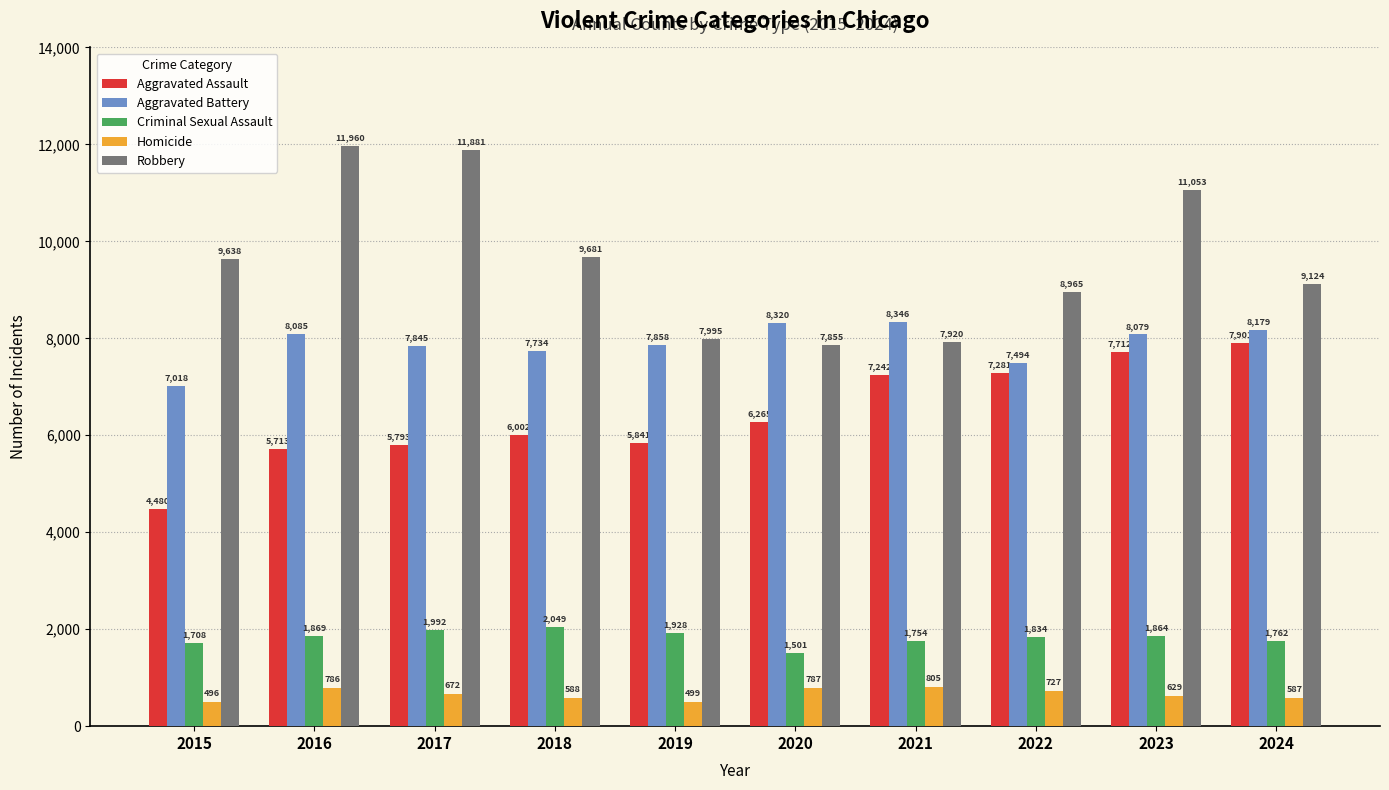

Count the number of data series in this chart.

5